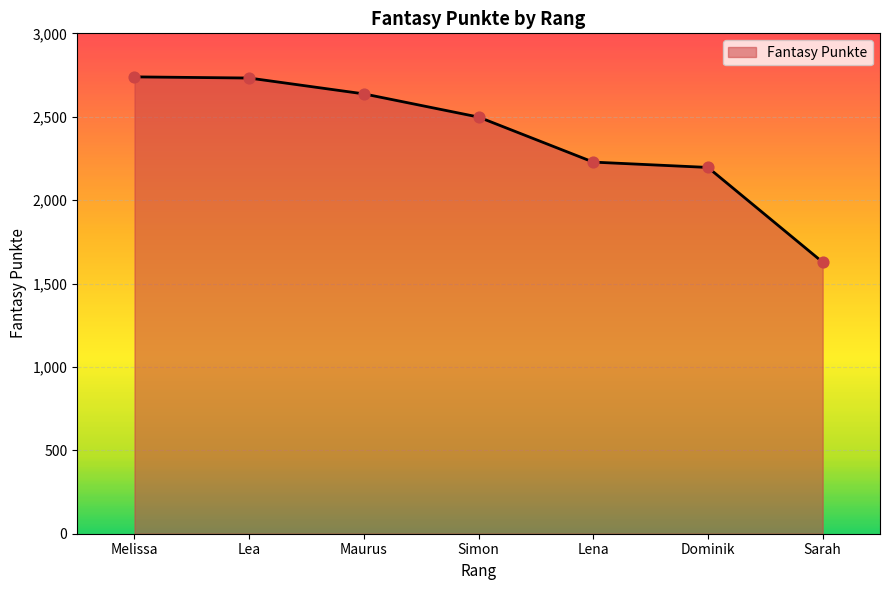

Approximately how many times larger is the value at Sarah compared to Lena?

0.7